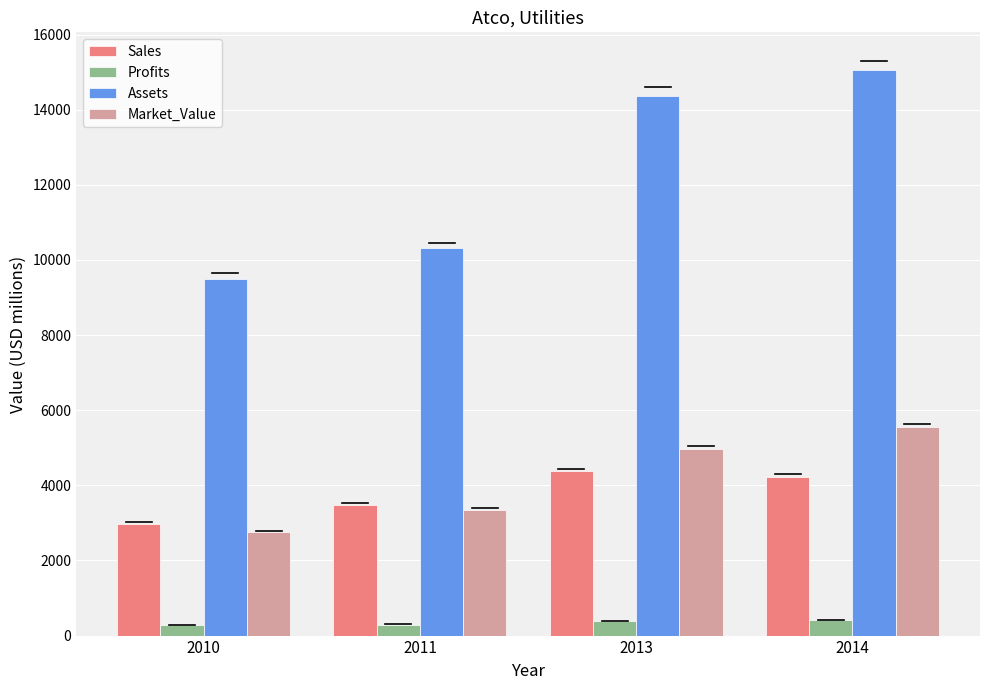

Count the Sales values in the range 3467 to 4381.

3